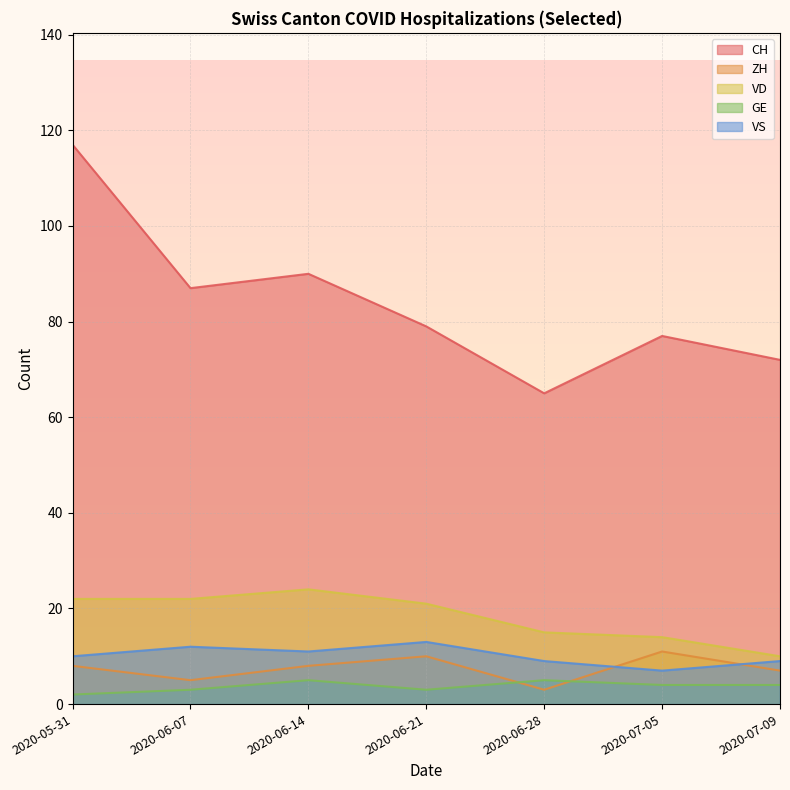

Reading left to right, list all the values displayed in this chart.

CH: 2020-05-31=117	2020-06-07=87	2020-06-14=90	2020-06-21=79	2020-06-28=65	2020-07-05=77	2020-07-09=72
ZH: 2020-05-31=8	2020-06-07=5	2020-06-14=8	2020-06-21=10	2020-06-28=3	2020-07-05=11	2020-07-09=7
VD: 2020-05-31=22	2020-06-07=22	2020-06-14=24	2020-06-21=21	2020-06-28=15	2020-07-05=14	2020-07-09=10
GE: 2020-05-31=2	2020-06-07=3	2020-06-14=5	2020-06-21=3	2020-06-28=5	2020-07-05=4	2020-07-09=4
VS: 2020-05-31=10	2020-06-07=12	2020-06-14=11	2020-06-21=13	2020-06-28=9	2020-07-05=7	2020-07-09=9